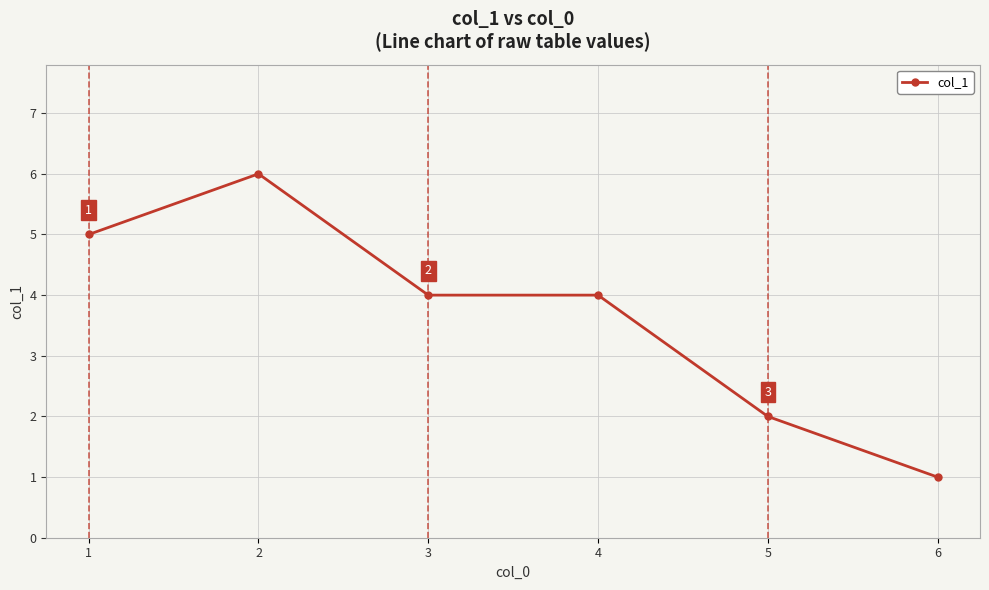

How many values are between 2 and 5?

4